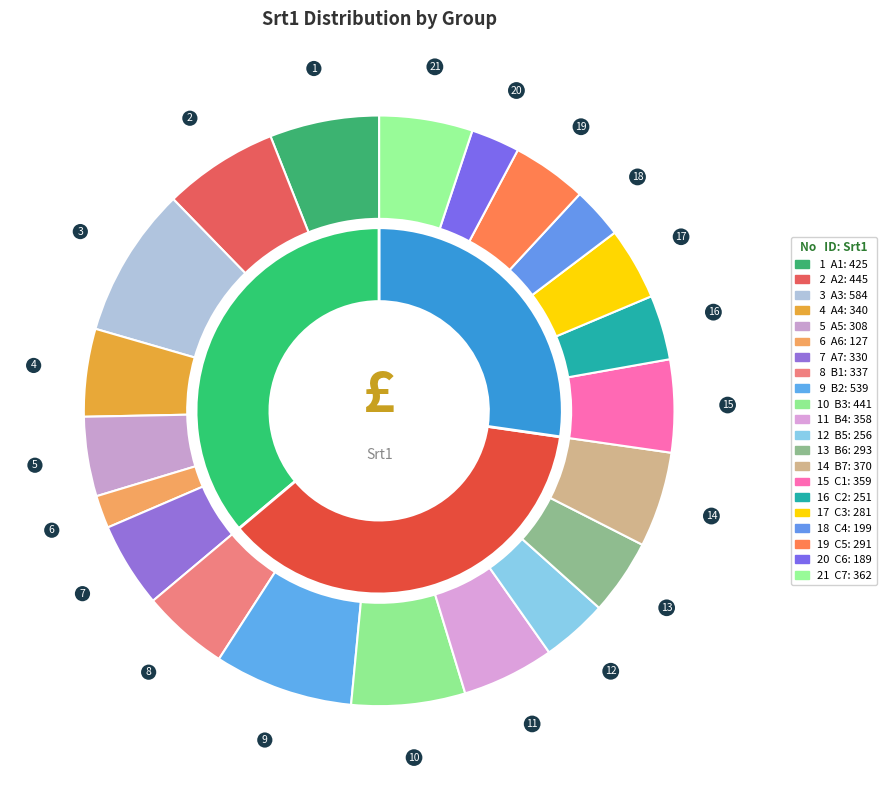

Which category has the biggest portion of the pie?

A3